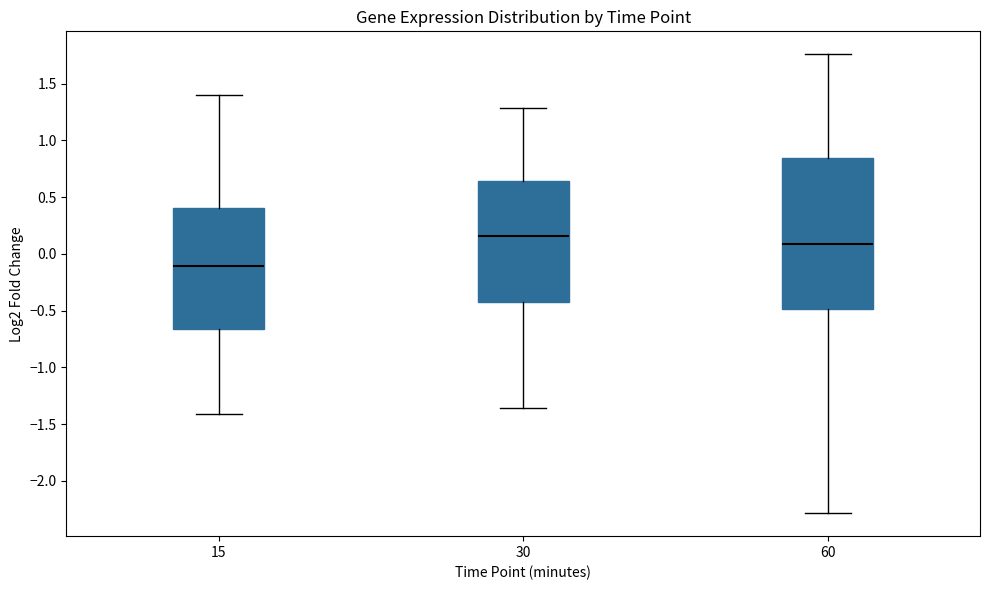

Reading left to right, transcribe this box plot: for each box, give where its median line is, the range the box spans, and where its two whiskers end, as read against the y-axis. The values are not printed on the chart, so give them approximately, as read against the axis.

15: median -0.10, box -0.65 to 0.40, whiskers -1.40 to 1.40
30: median 0.15, box -0.45 to 0.65, whiskers -1.35 to 1.30
60: median 0.10, box -0.50 to 0.85, whiskers -2.30 to 1.75